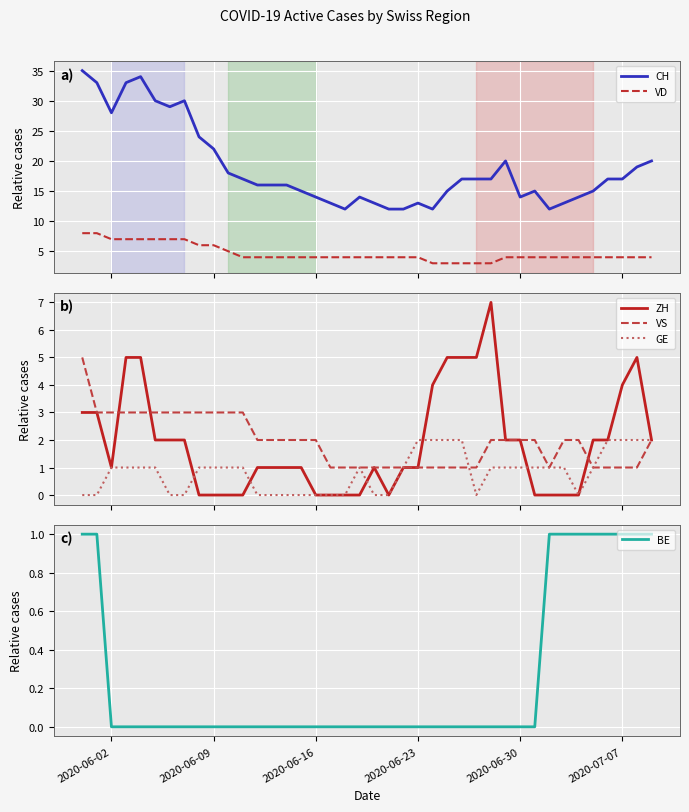

What is the highest value of the ZH series?

7